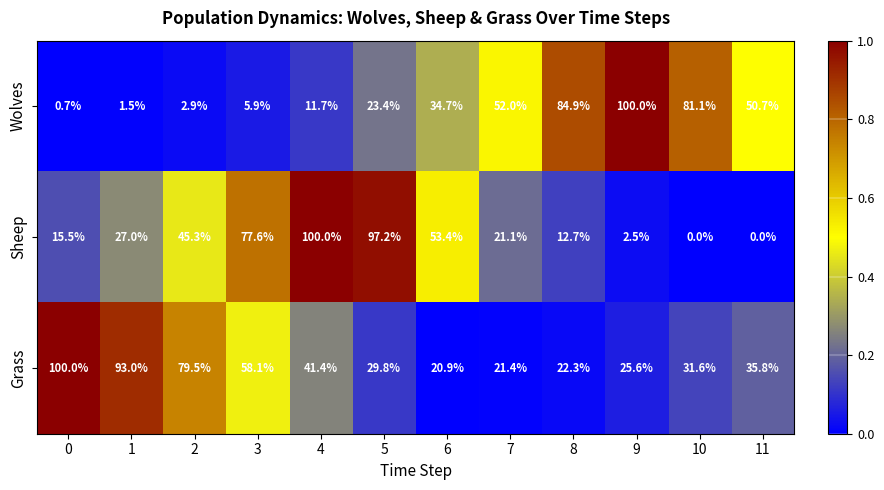

How many distinct data groups are displayed?

3